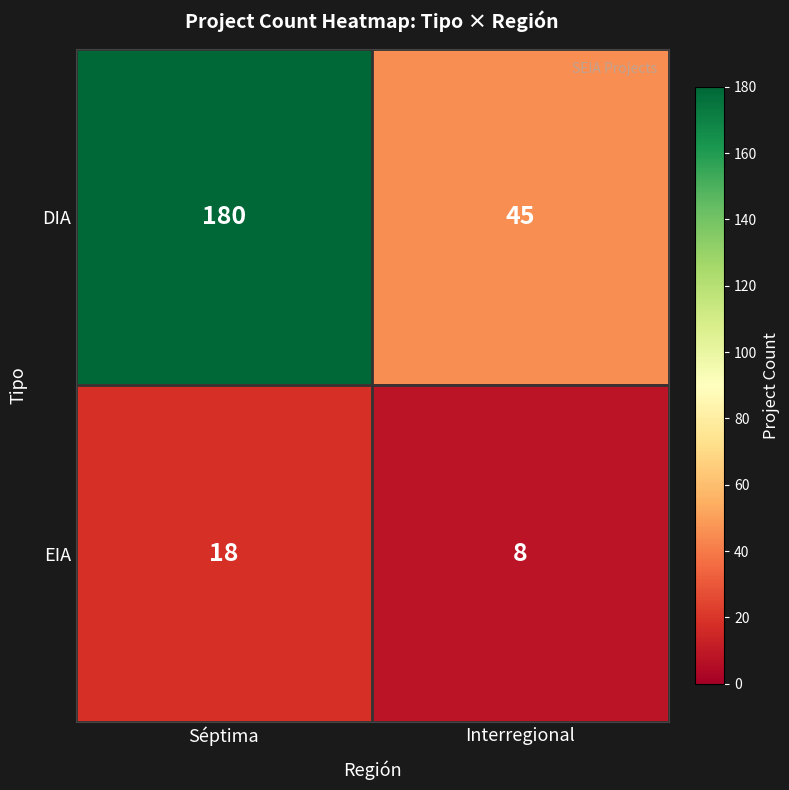

Reading right to left, list all the values displayed in this chart.

DIA: Interregional=45	Séptima=180
EIA: Interregional=8	Séptima=18